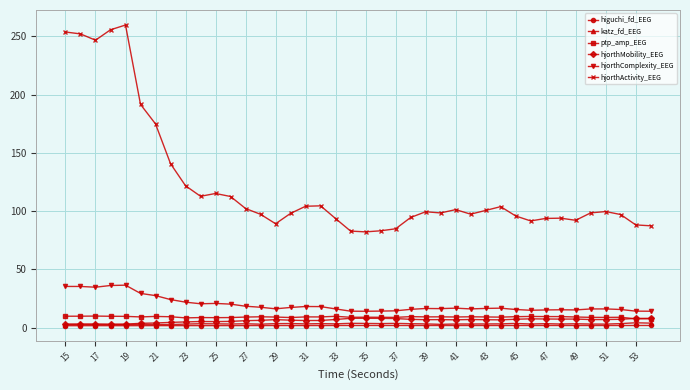

What is the minimum value for hjorthActivity_EEG?

82.2